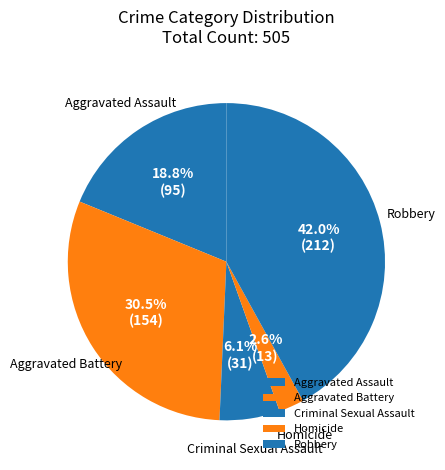

To the nearest percent, what is the difference between the largest and smallest slice percentages?

39%